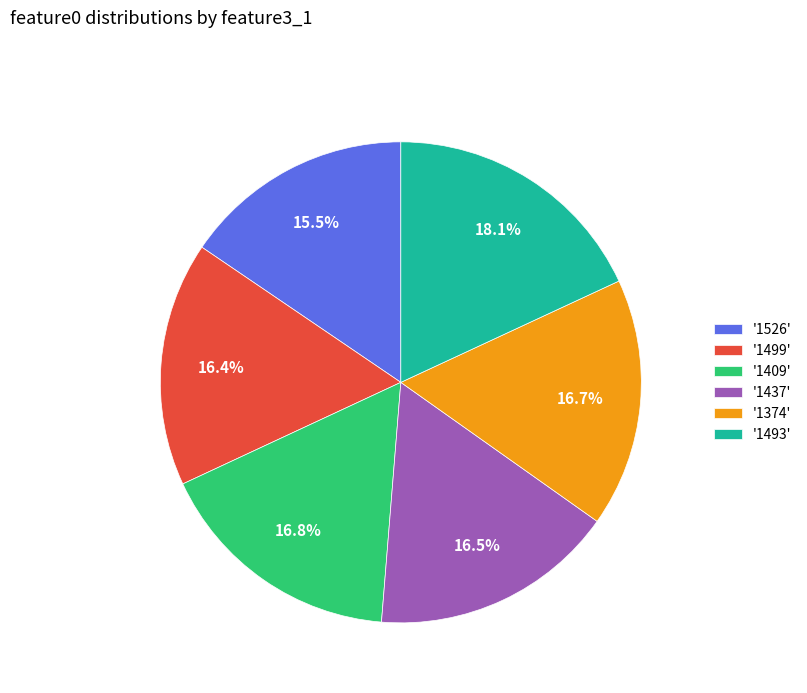

Combined, what portion of the pie is '1526' and '1374'?

32.2%